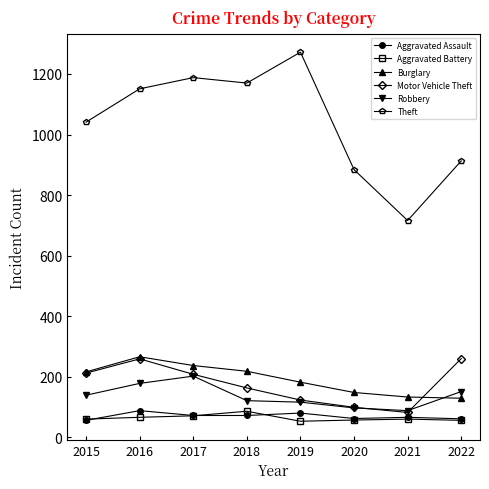

What is the minimum value shown in the chart?

53